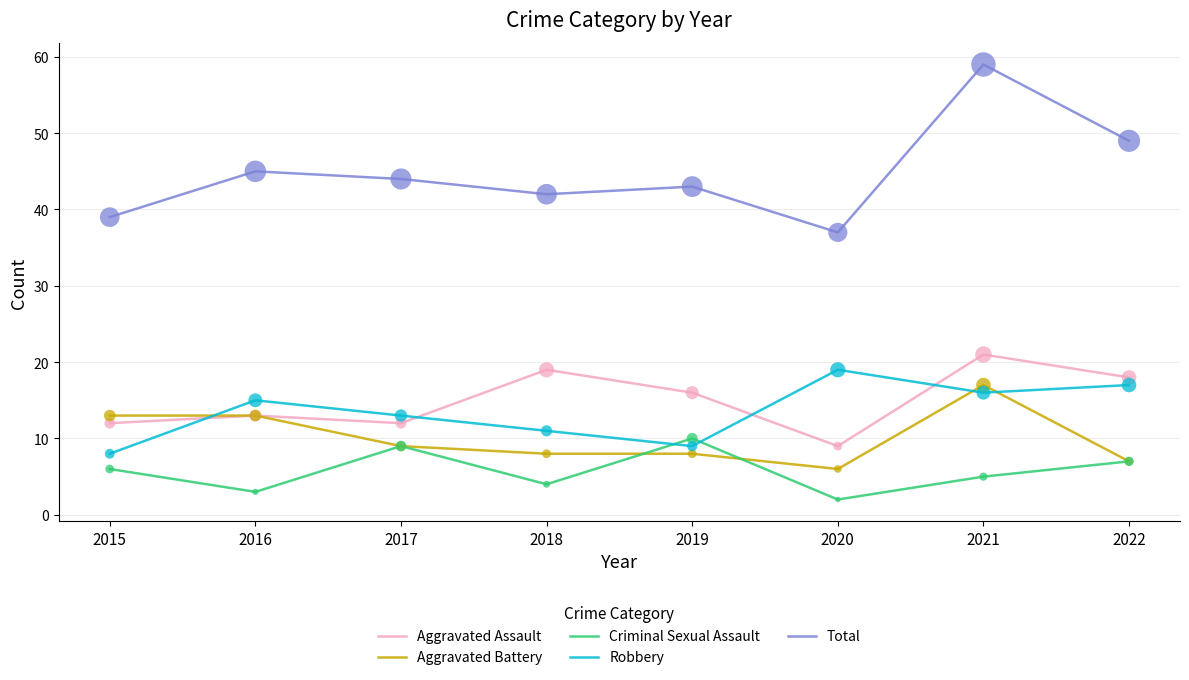

Is the value of Robbery at 2021 greater than the value of Aggravated Battery at 2021?

No